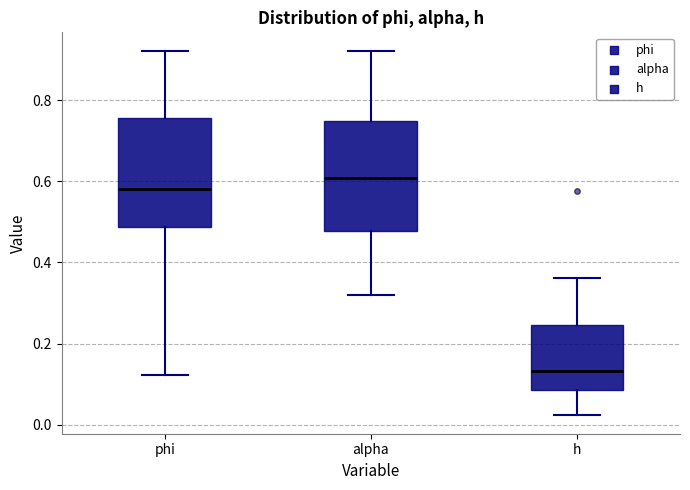

Where does the median line of the box for alpha sit on the y-axis? The values are not printed on the chart, so give them approximately, as read against the axis.

0.60